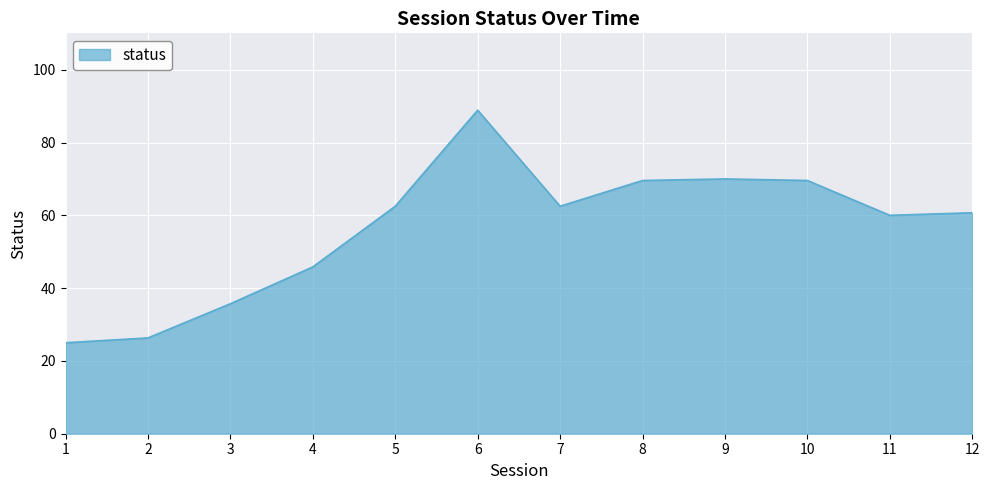

What is the approximate value at 3?

35.7